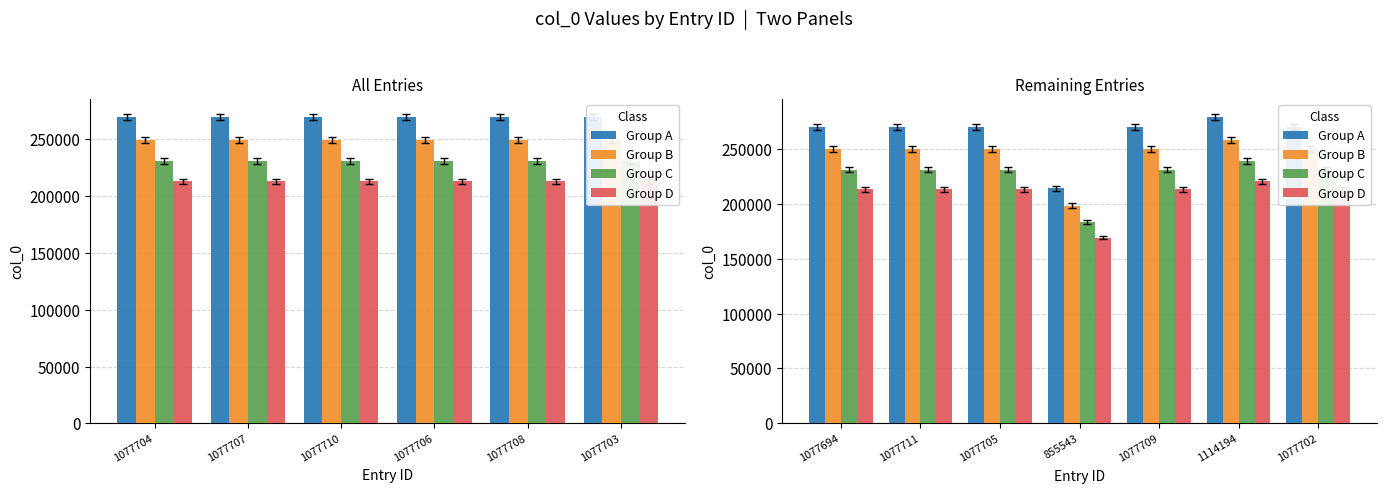

Between 1077711 and 1077694, which is larger?

1077711